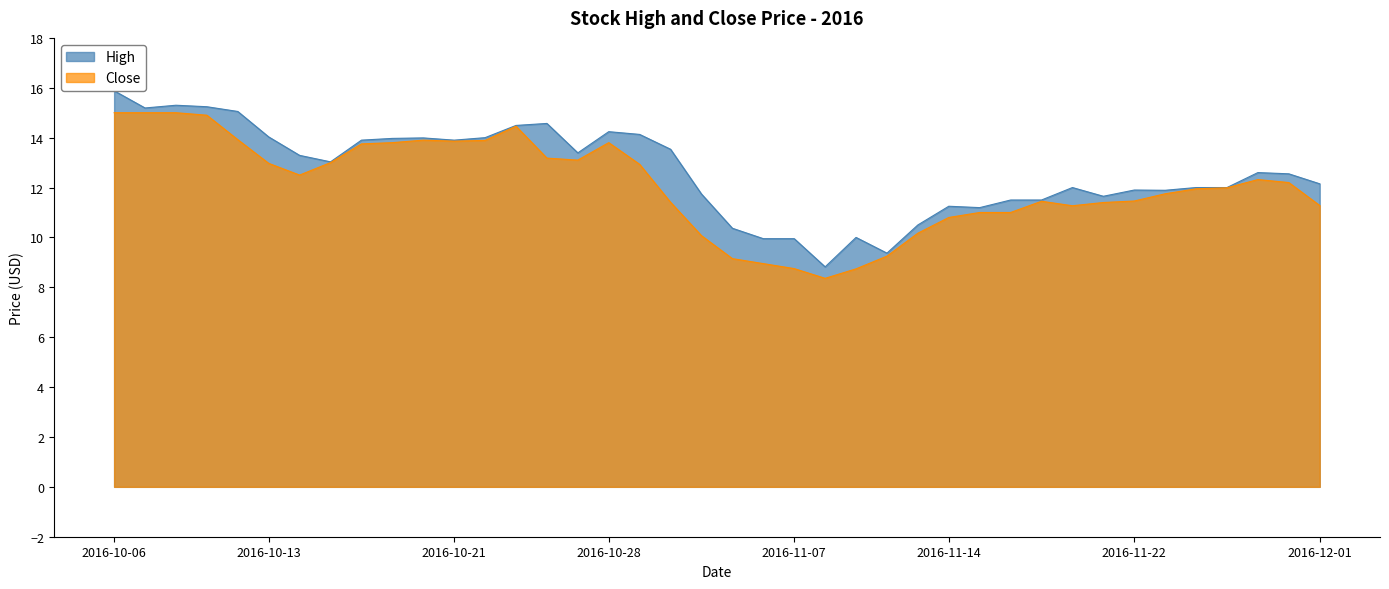

Which category has the highest value across all series?

2016-10-06